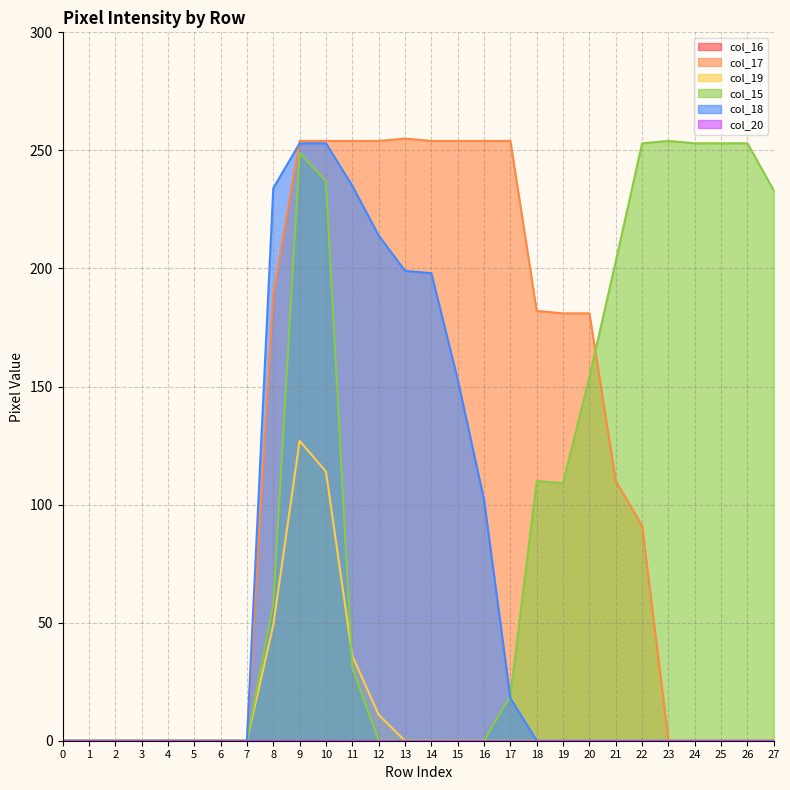

Which series has the widest spread of values?

col_17